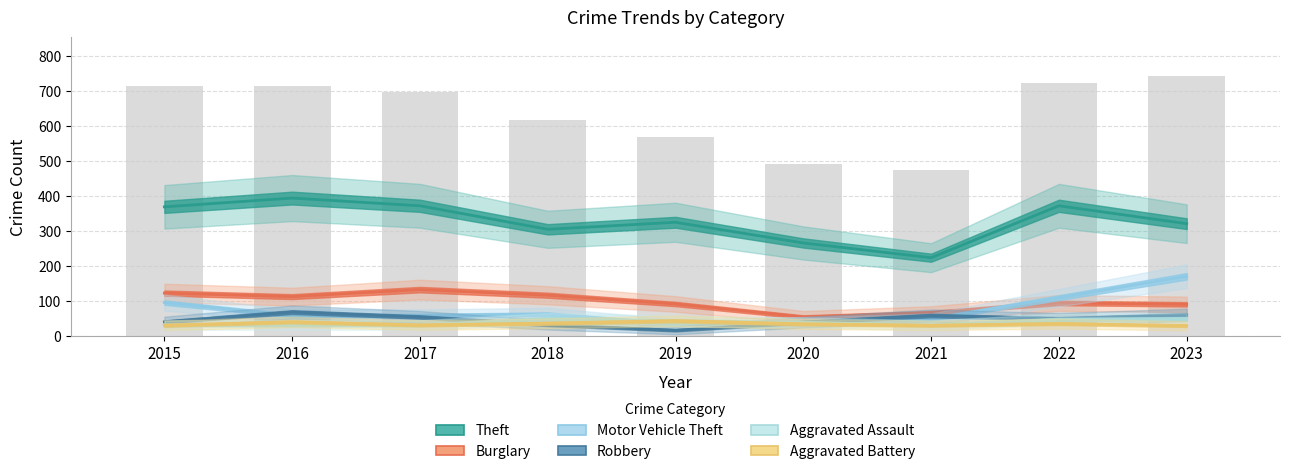

At 2022, list the series in order from smallest to largest.

Aggravated Battery, Aggravated Assault, Robbery, Burglary, Motor Vehicle Theft, Theft